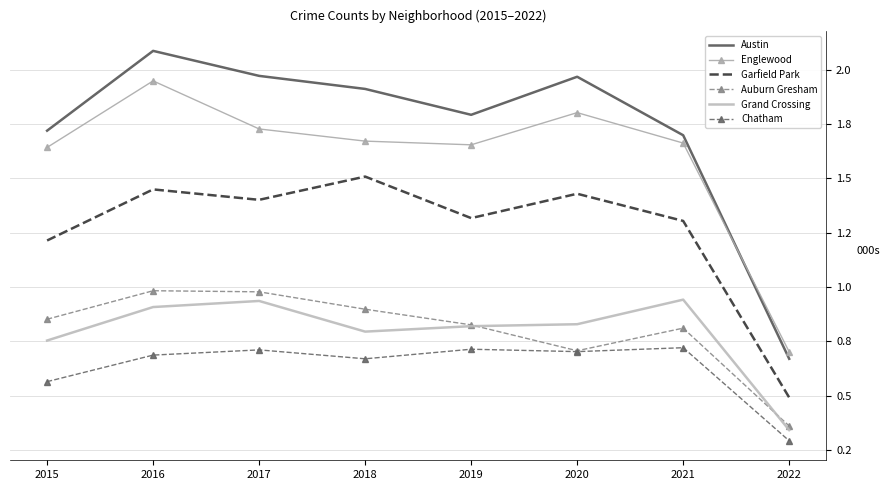

What value does the Garfield Park series have at 2020?

1.4